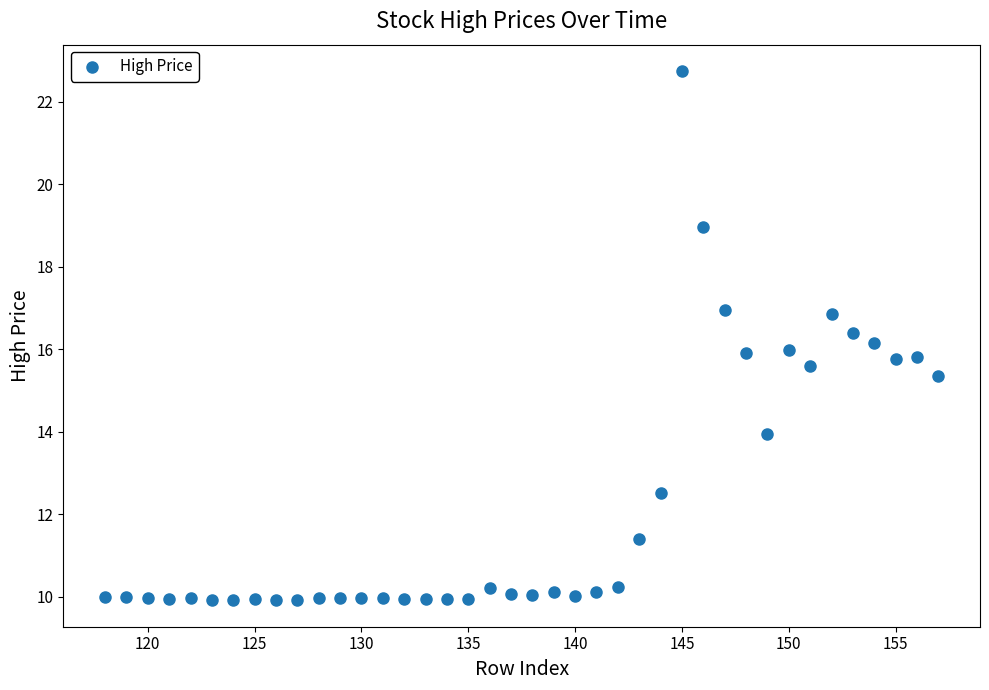

What is the range of Y values (max minus min)?

12.8